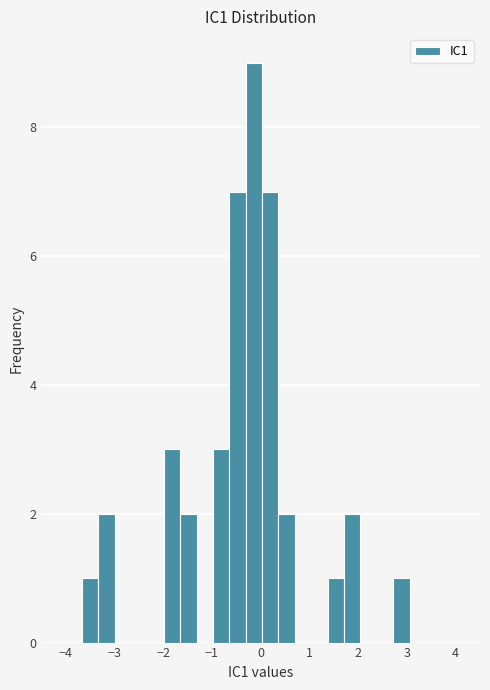

Read against the x-axis, roughly where is the centre of the tallest bar?

-0.1